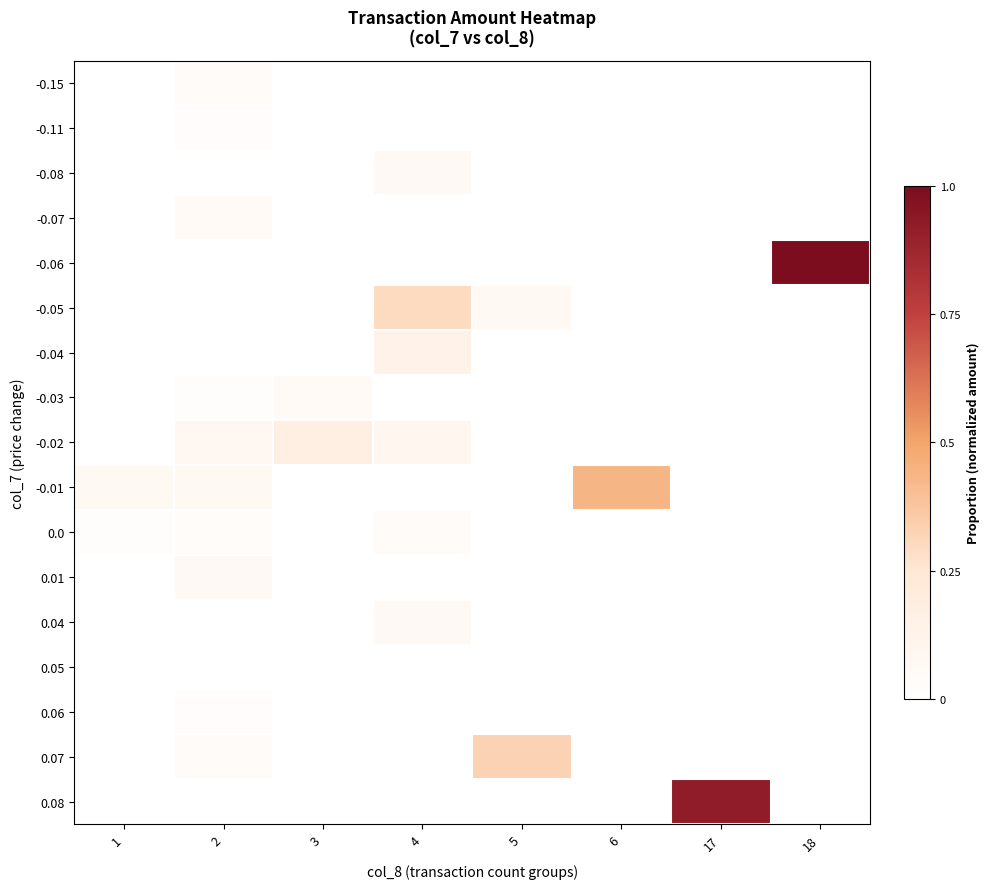

What is the difference between the highest and lowest values at 17?

0.9